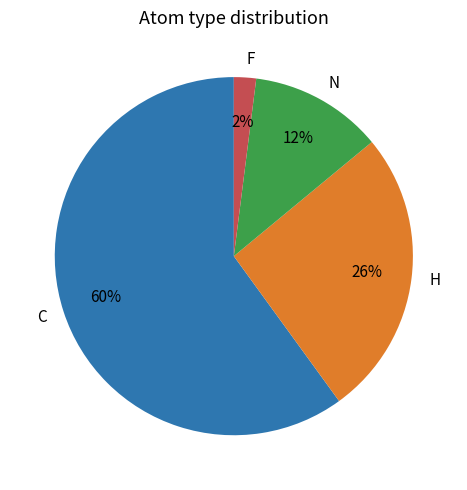

Which slice is the largest?

C